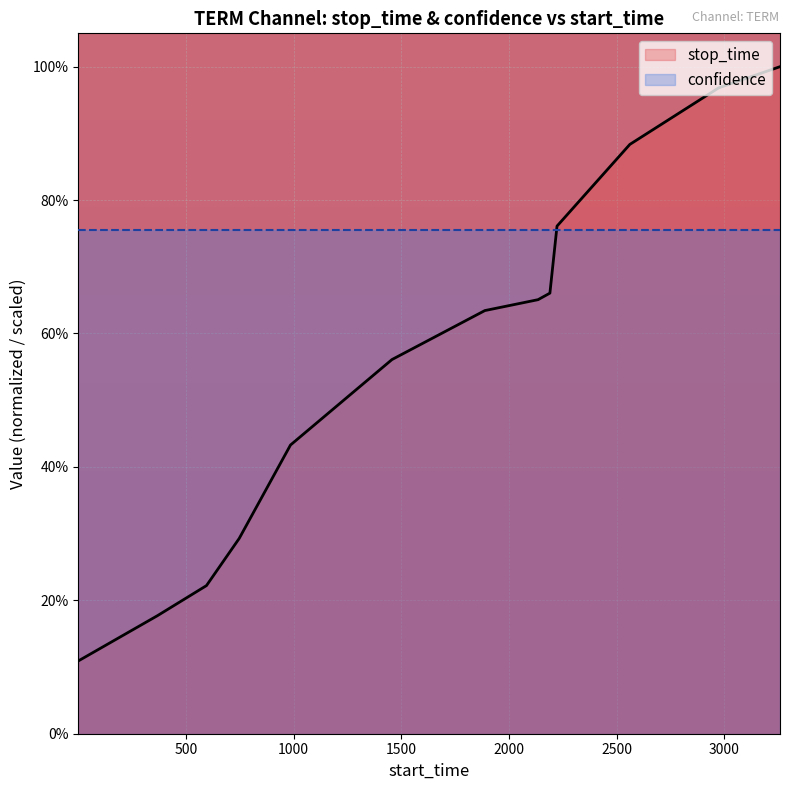

What is the difference between the second highest and second lowest values?

79.1